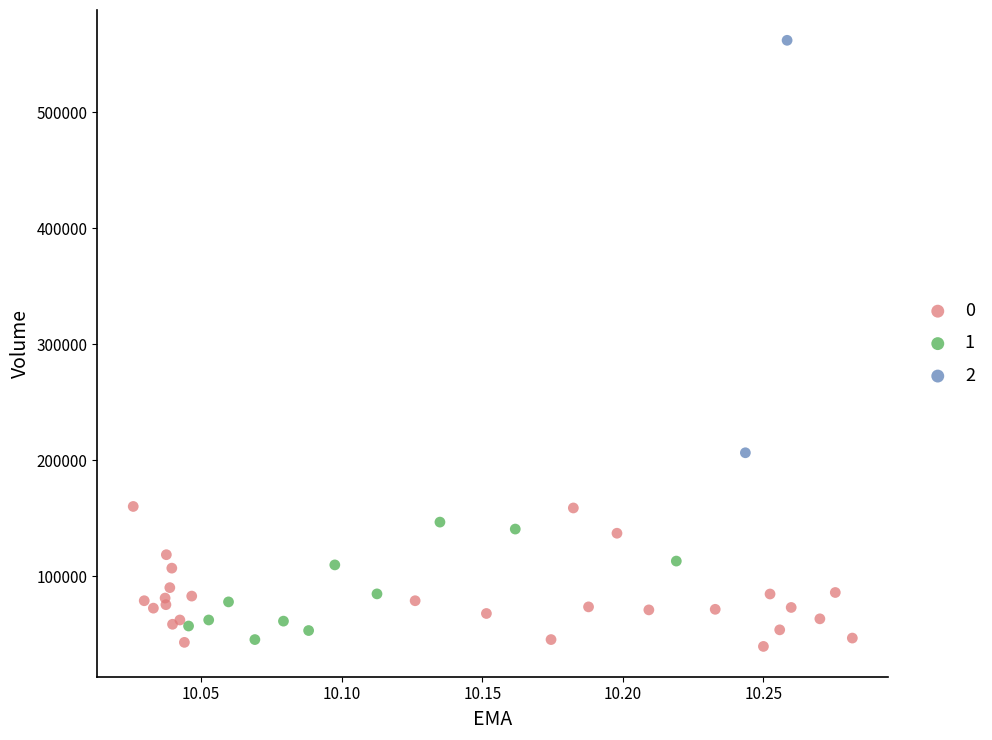

What are all the series names shown in the legend?

0, 1, 2